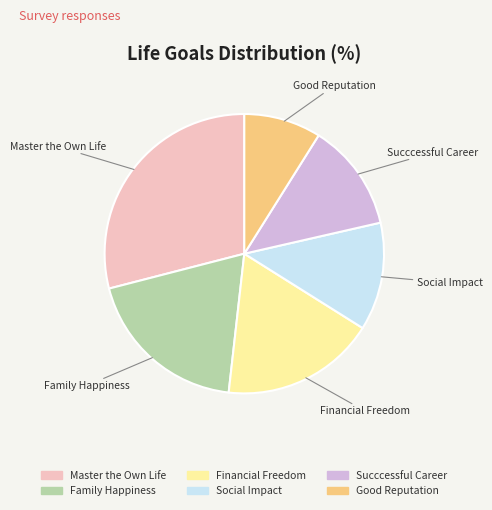

Combined, do Succcessful Career and Good Reputation account for over 50%?

No